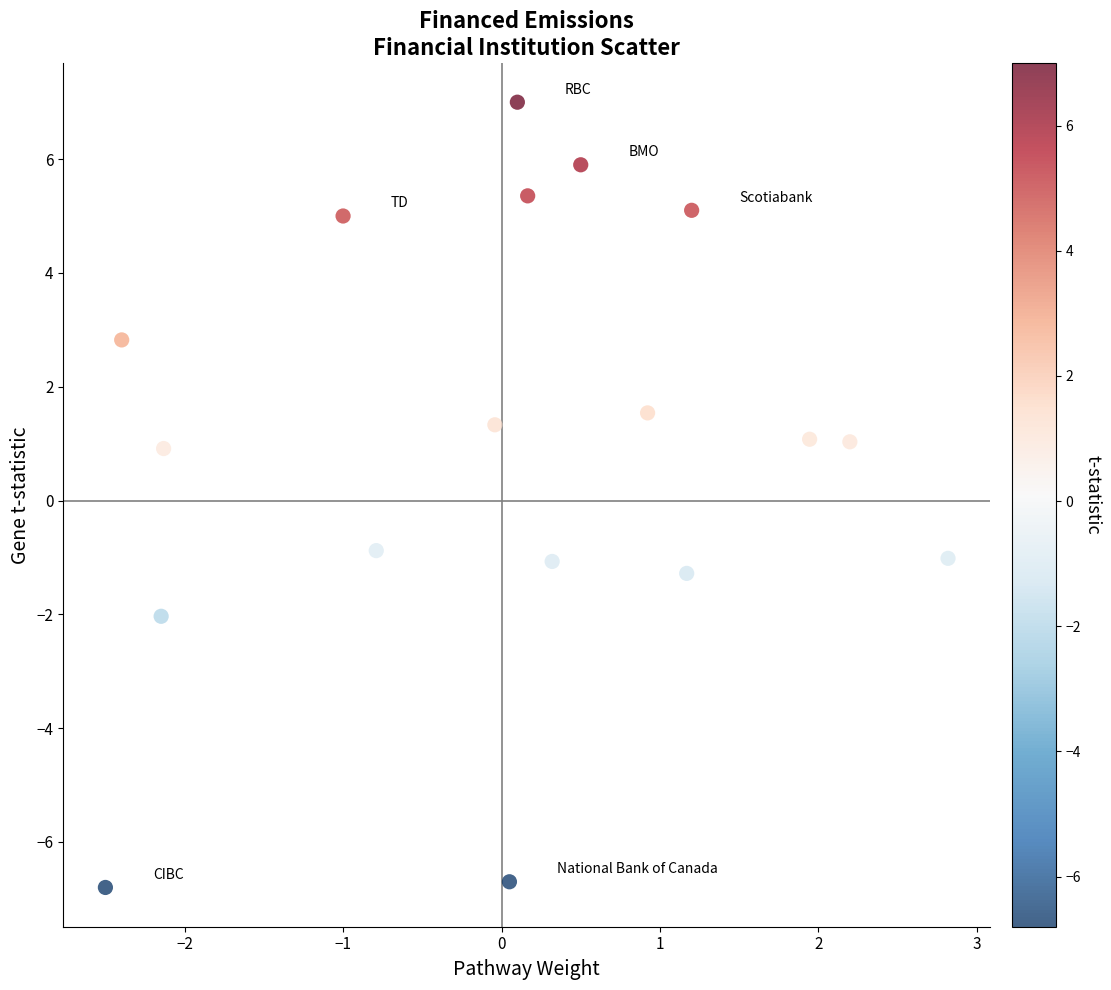

What is the range of X values (max minus min)?

5.3